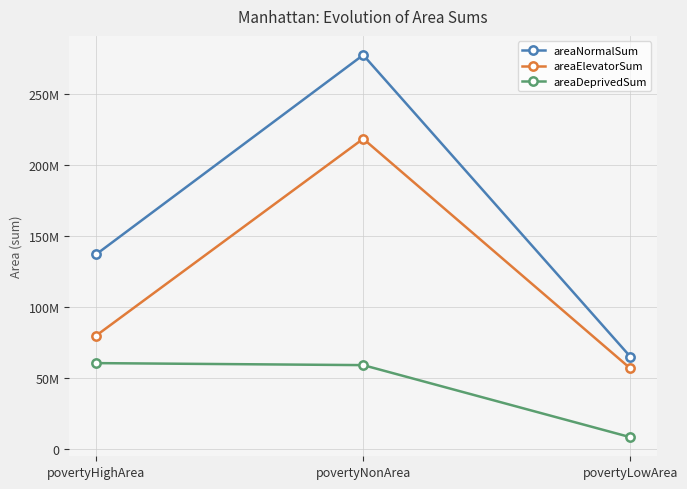

What is the difference between the second highest and minimum values in the areaDeprivedSum series?

50781665